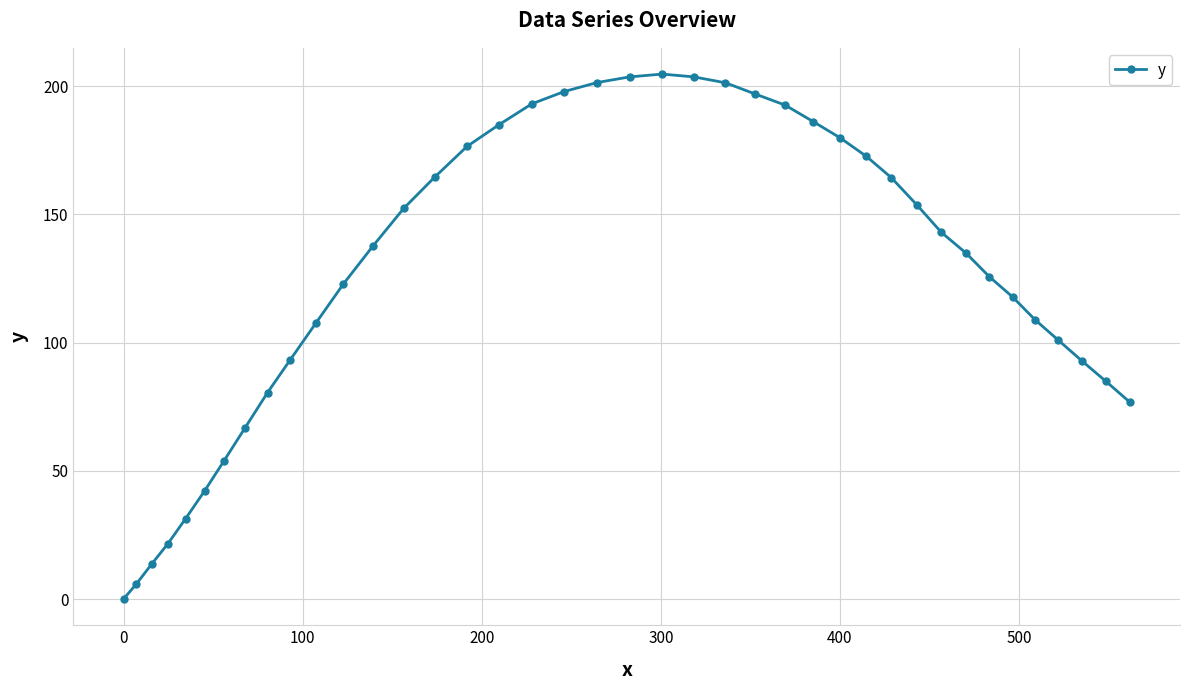

Does the chart display data point markers on the line(s)?

Yes